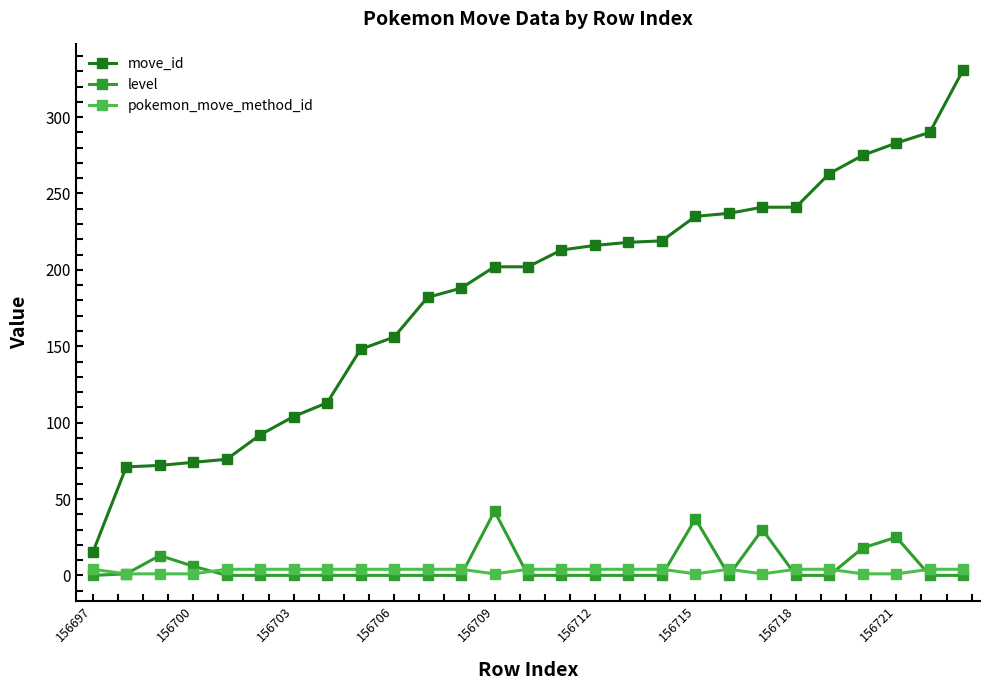

Which series has the largest total across all categories?

move_id